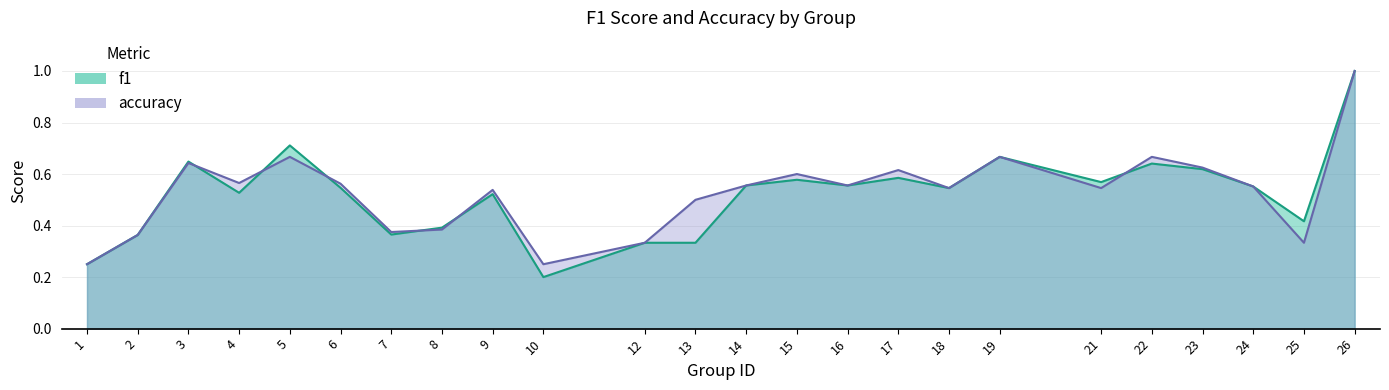

What is the value of the f1 point at the 23rd from the left?

0.4